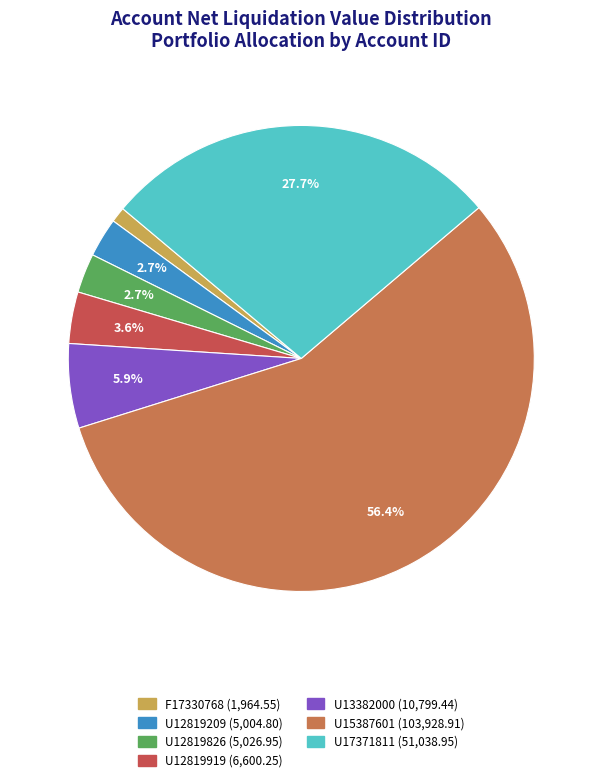

How many slices are in this pie chart?

7